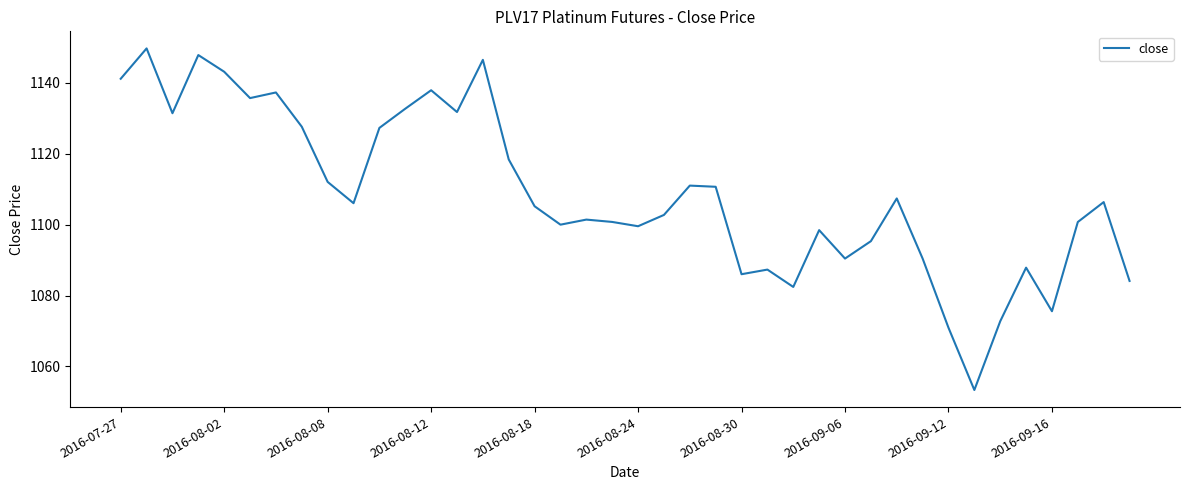

What is the smallest value displayed?

1053.4